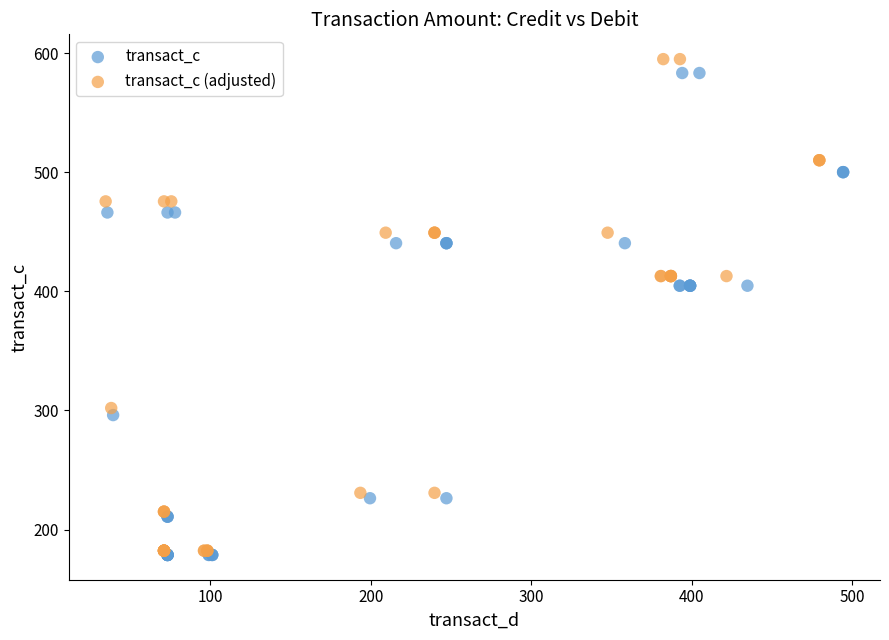

Which series has the largest Y range (max minus min)?

transact_c (adjusted)